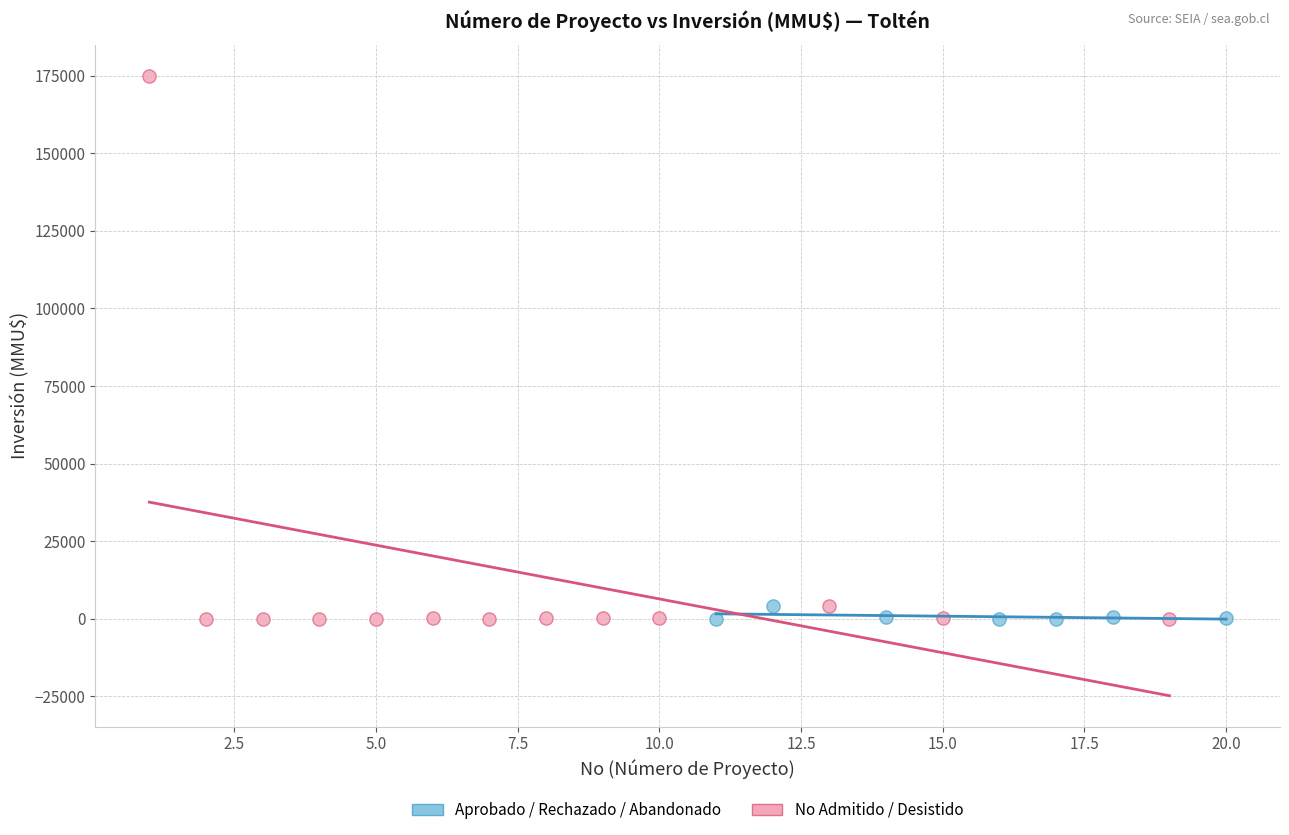

Which series has the widest spread of Y values?

No Admitido / Desistido